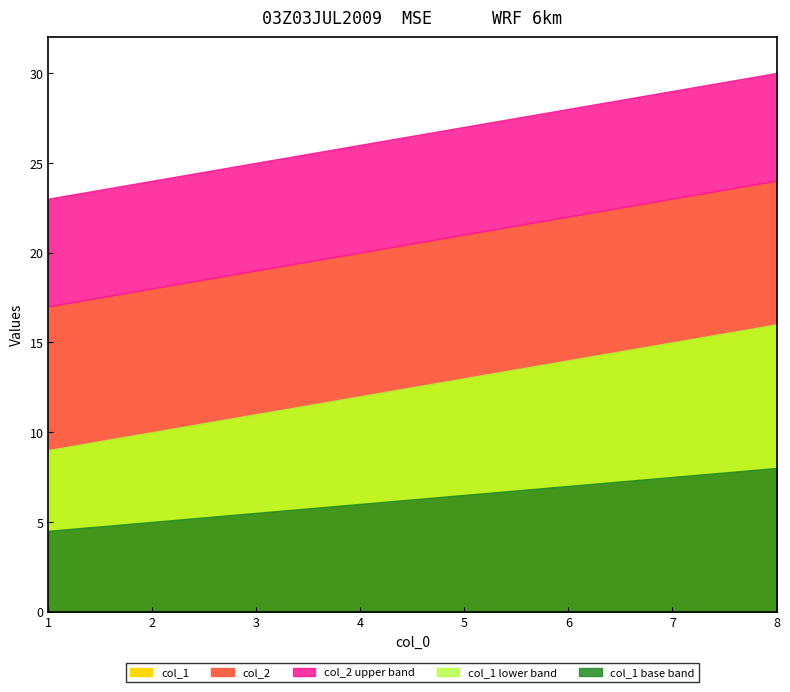

True or false: col_2 and col_1 cross at least once.

False